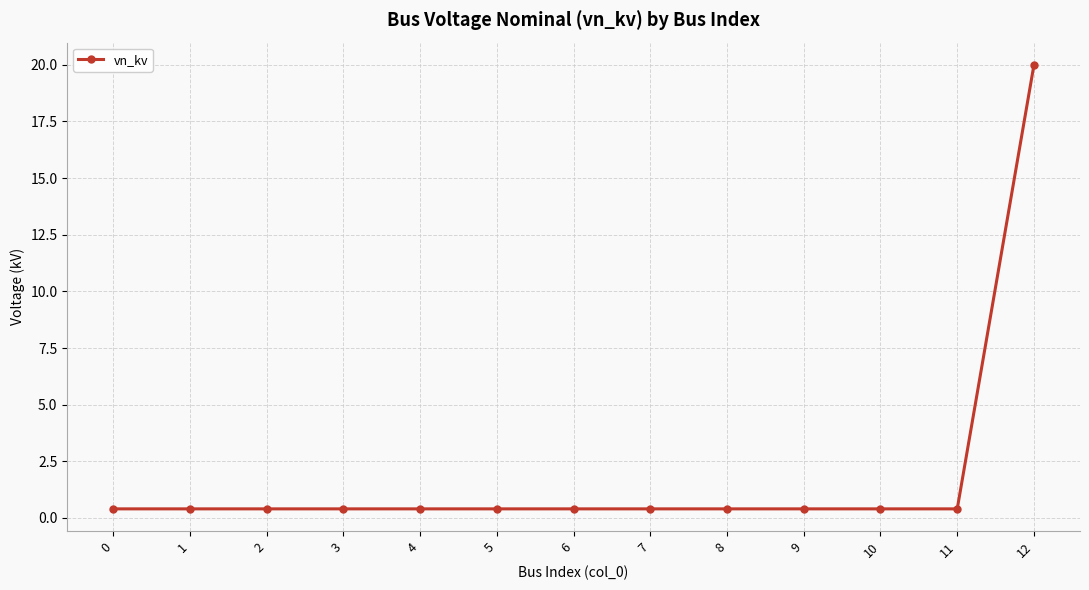

The chart shows a value of 0.4 at 2. True or false?

True